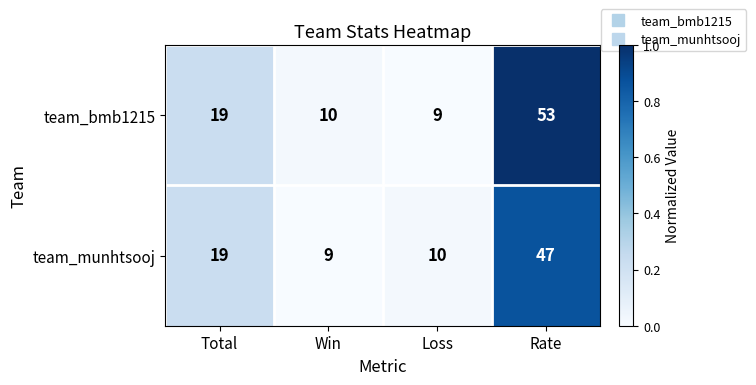

How many values in the team_bmb1215 series are below 19?

2